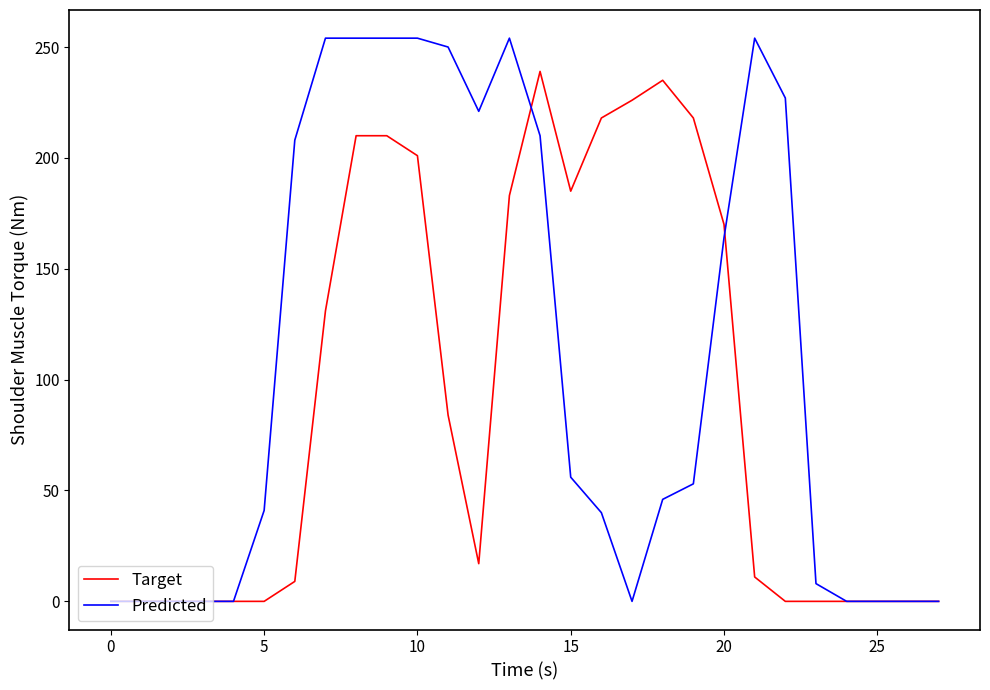

Which series has the largest total across all categories?

Predicted